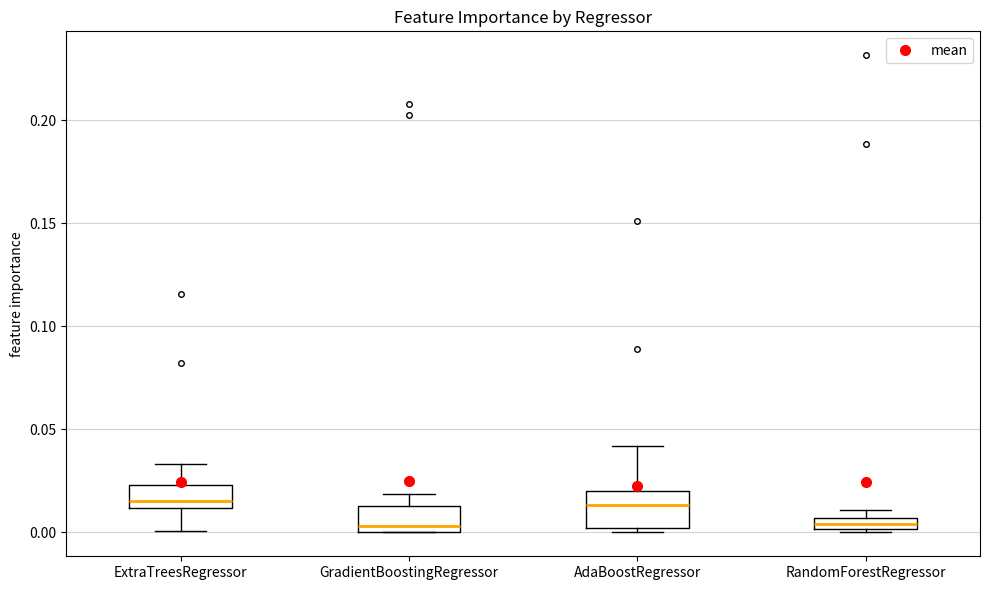

Where does the upper whisker of the box for ExtraTreesRegressor end on the y-axis? The values are not printed on the chart, so give them approximately, as read against the axis.

0.035